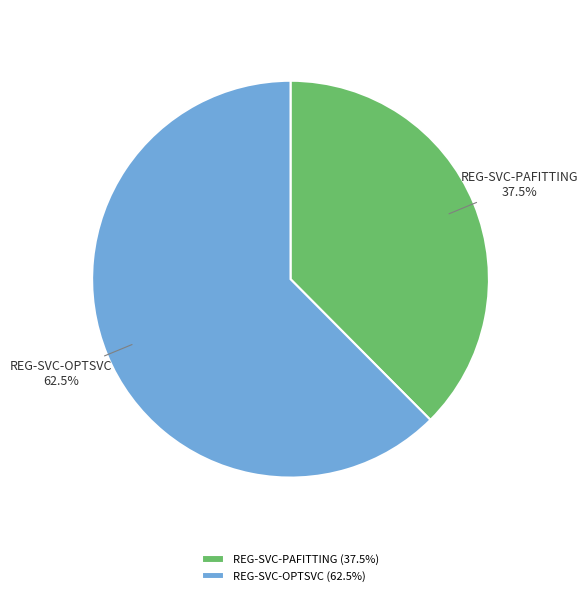

Does REG-SVC-OPTSVC account for over 50% of the chart?

Yes